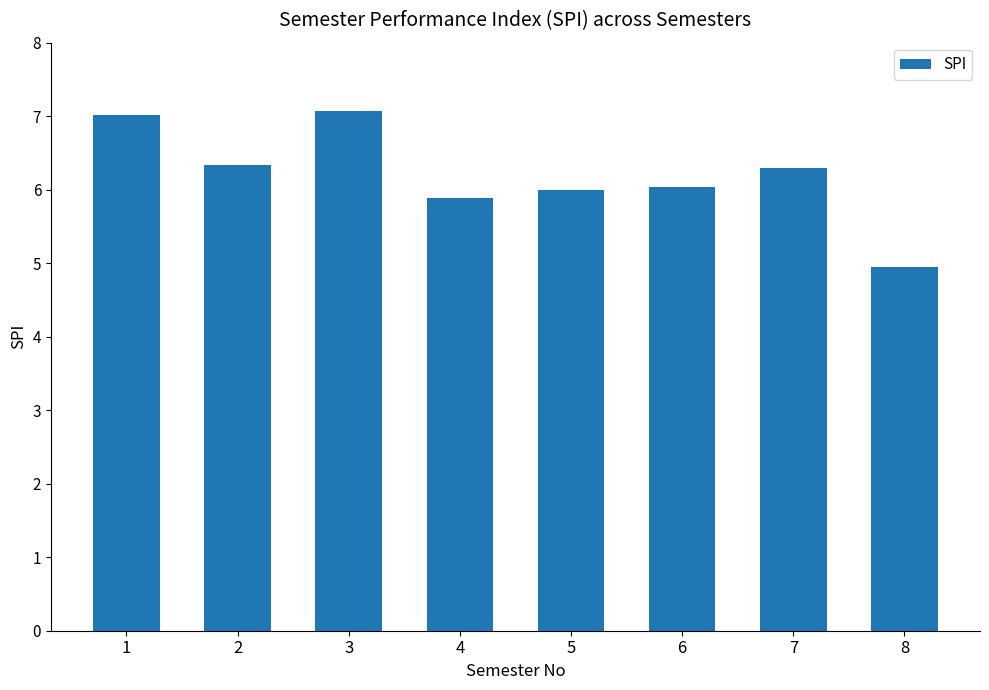

Reading left to right, extract all data points from this chart.

1=7.0	2=6.3	3=7.1	4=5.9	5=6.0	6=6.0	7=6.3	8=5.0